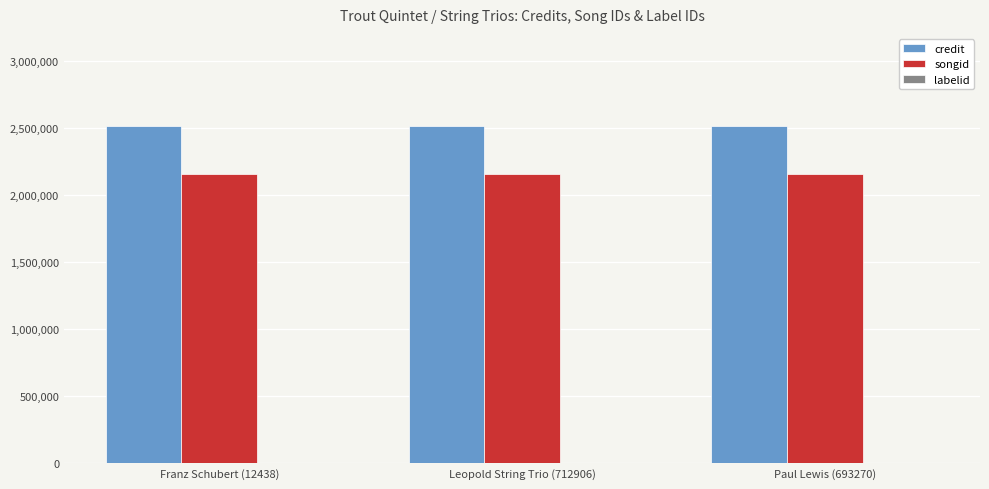

What is the highest value of the credit series?

2509783